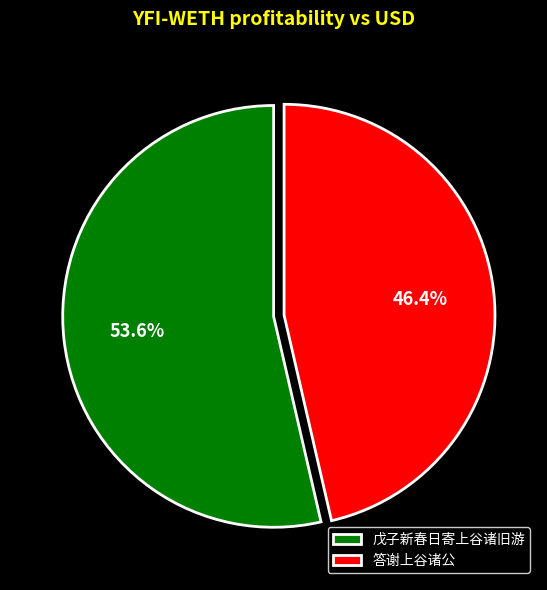

Does 戊子新春日寄上谷诸旧游 account for over 50% of the chart?

Yes